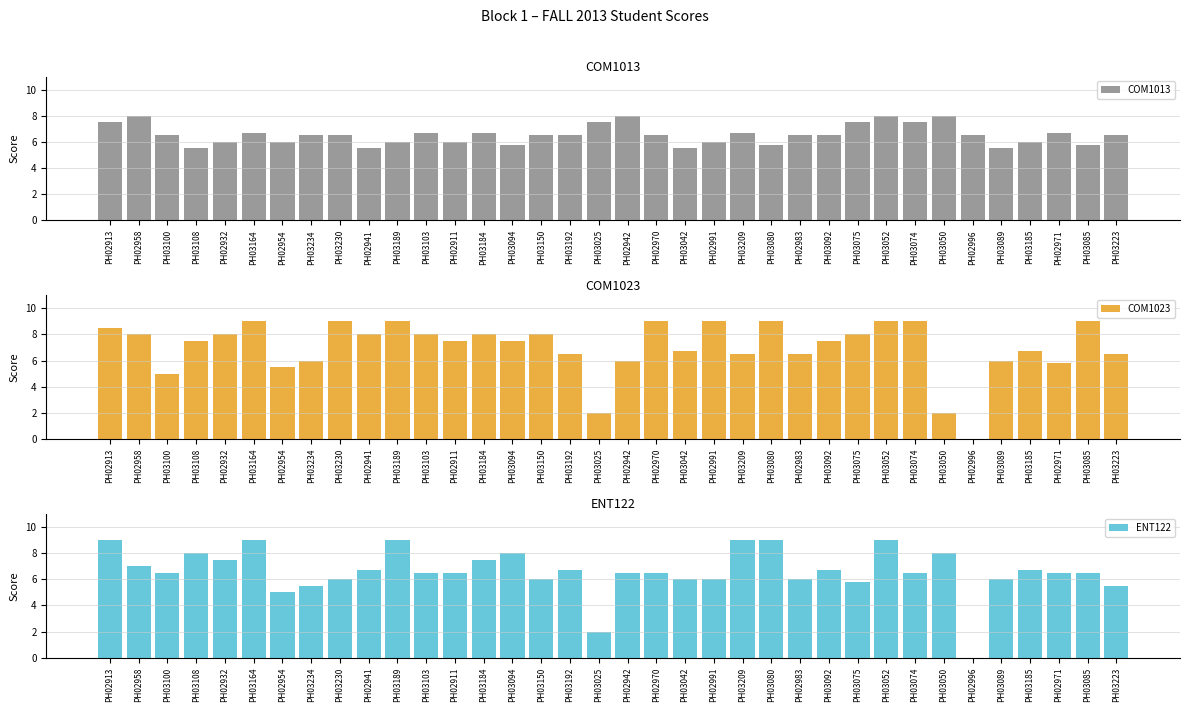

Which category has the lowest value in the ENT122 series?

PH02996